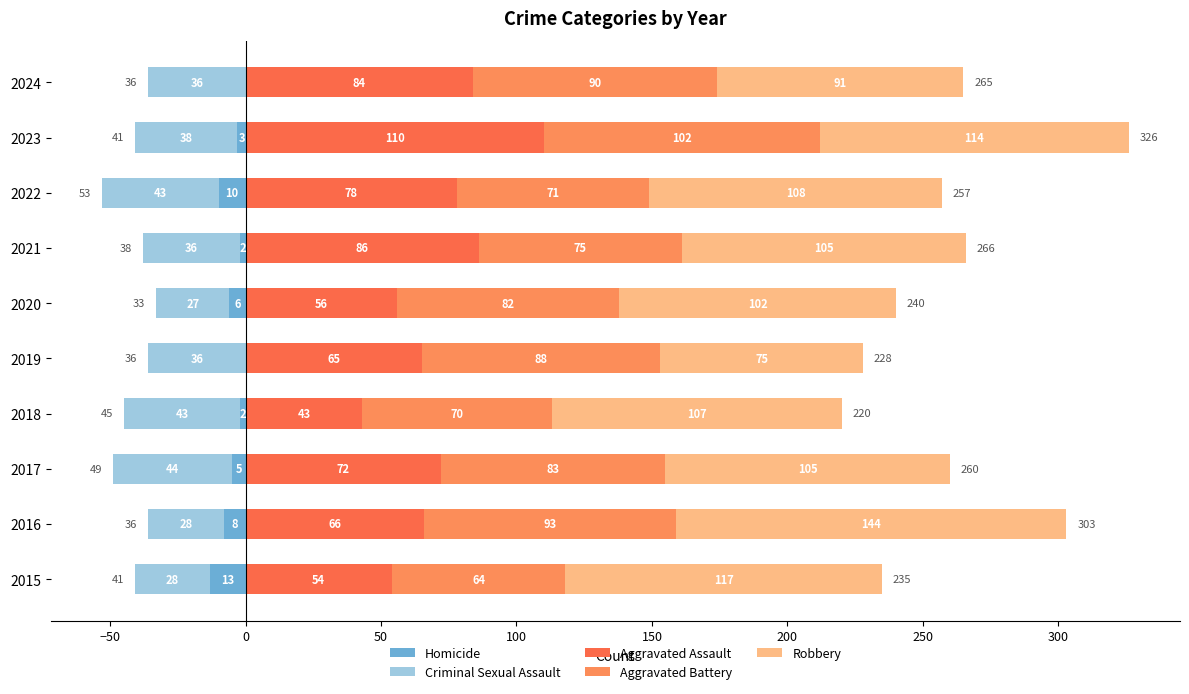

What is the smallest value displayed?

-44